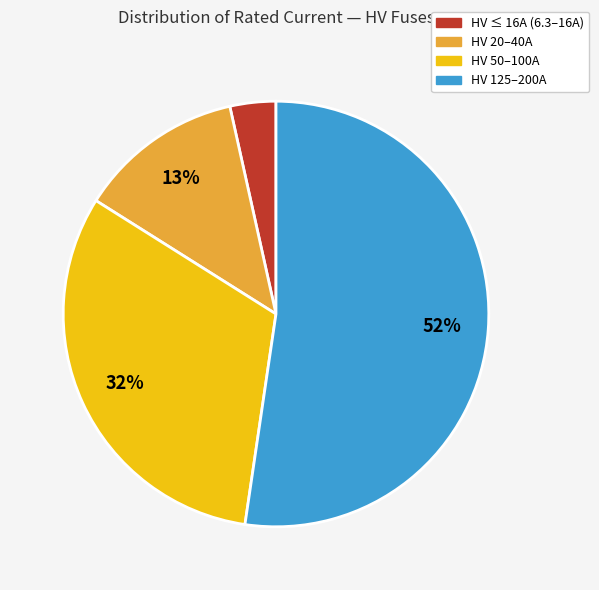

To the nearest percent, what is the difference between the largest and smallest slice percentages?

49%